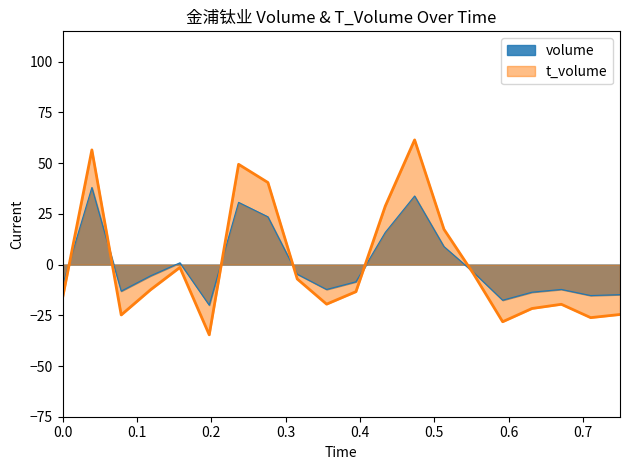

What are all the series names shown in the legend?

volume, t_volume